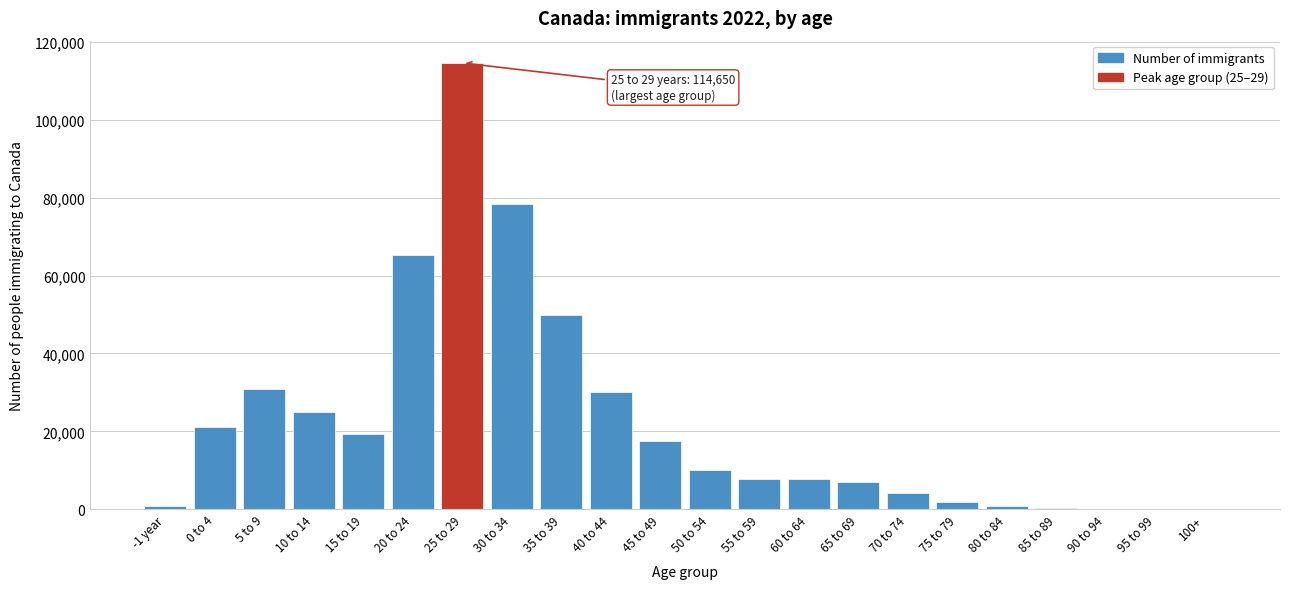

What is the sum of all values?

492984